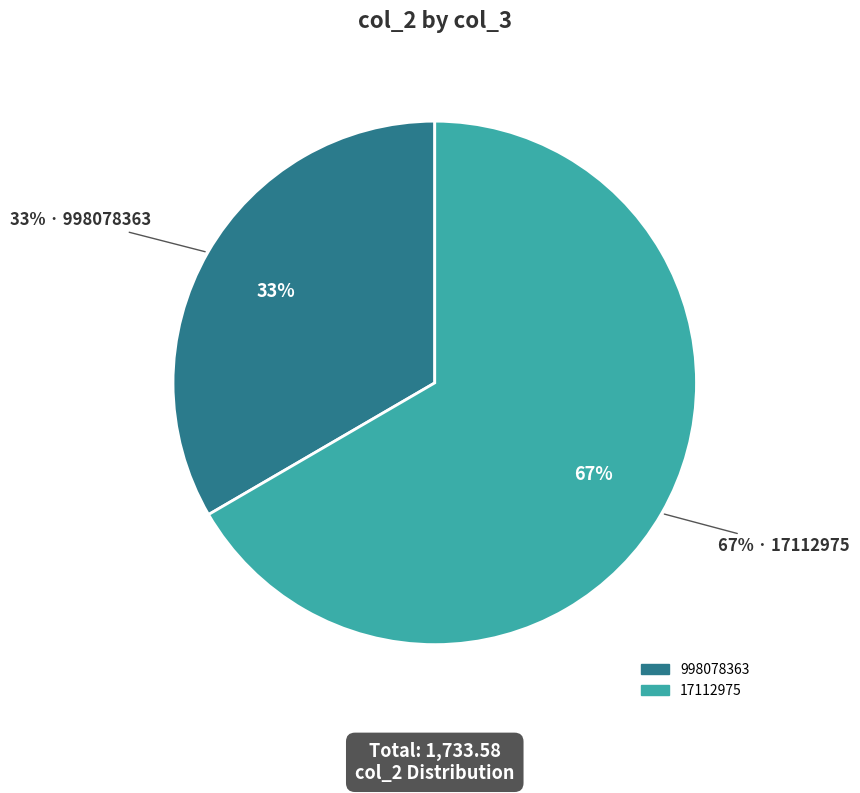

To the nearest percent, what is the average slice percentage?

50%